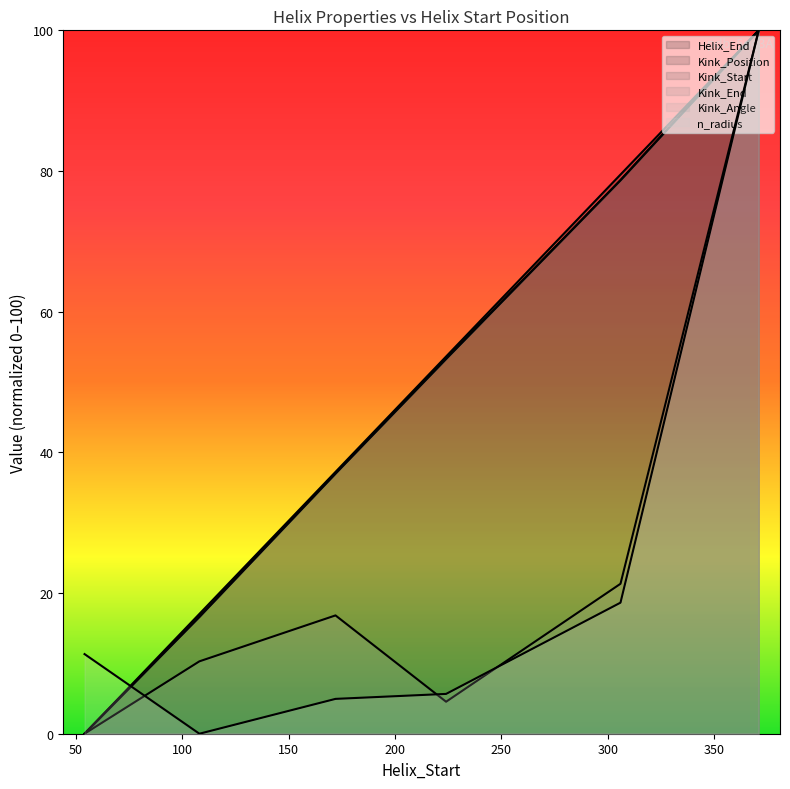

Reading right to left, what are all the values shown in this chart?

Helix_End: 371=100.0	306=79.5	224=53.6	172=37.2	108=17.0	54=0.0
Kink_Position: 371=100.0	306=78.7	224=53.3	172=37.0	108=16.6	54=0.0
Kink_Start: 371=100.0	306=78.7	224=53.3	172=37.0	108=16.6	54=0.0
Kink_End: 371=100.0	306=78.7	224=53.3	172=37.0	108=16.6	54=0.0
Kink_Angle: 371=100.0	306=21.3	224=4.5	172=16.8	108=10.3	54=0.0
n_radius: 371=100.0	306=18.6	224=5.7	172=5.0	108=0.0	54=11.3